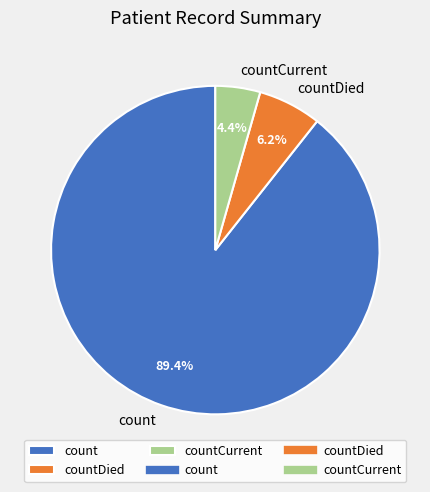

What percentage is the countDied slice, to the nearest percent?

6%